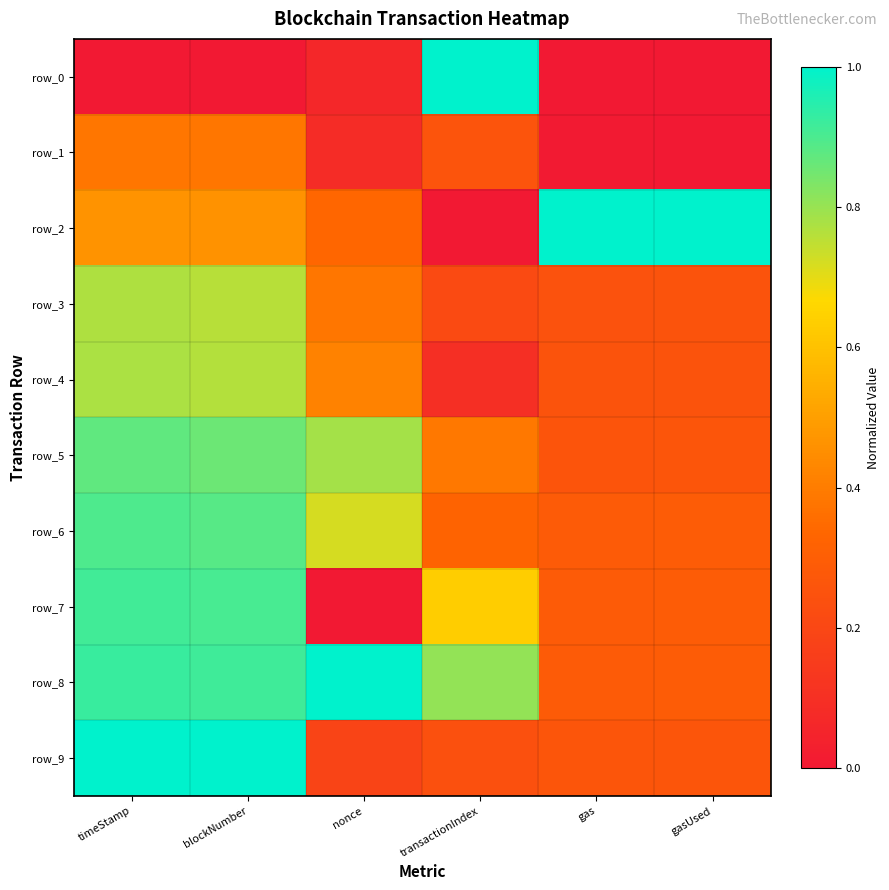

Which category has the highest value in the row_6 series?

timeStamp